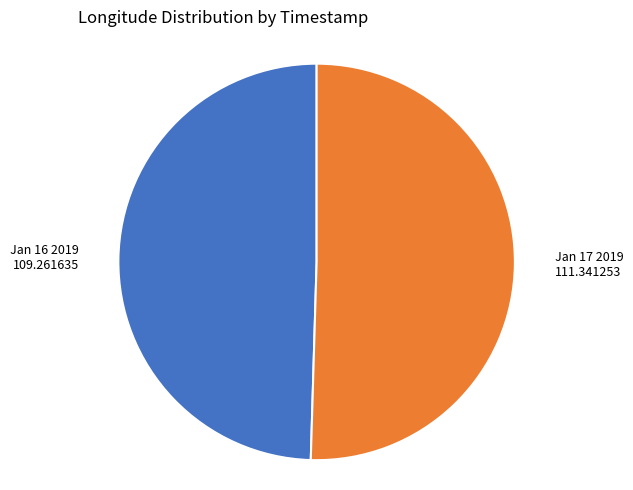

Is there a majority slice in this chart?

Yes